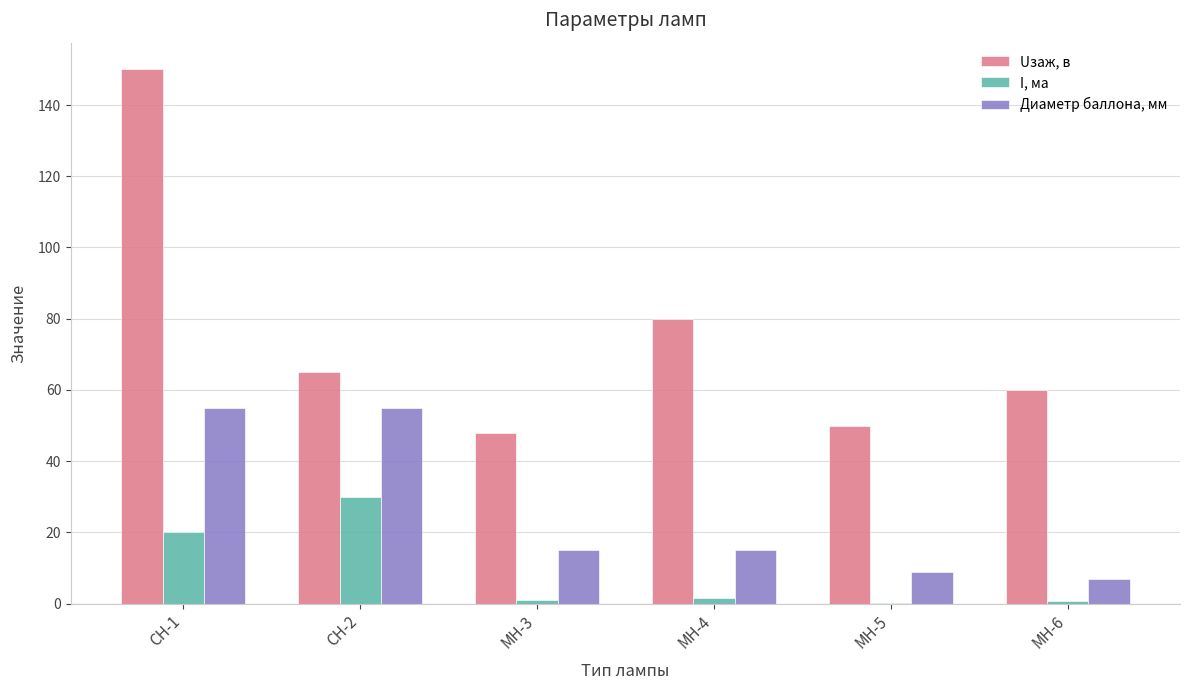

How many data points does each series have?

6